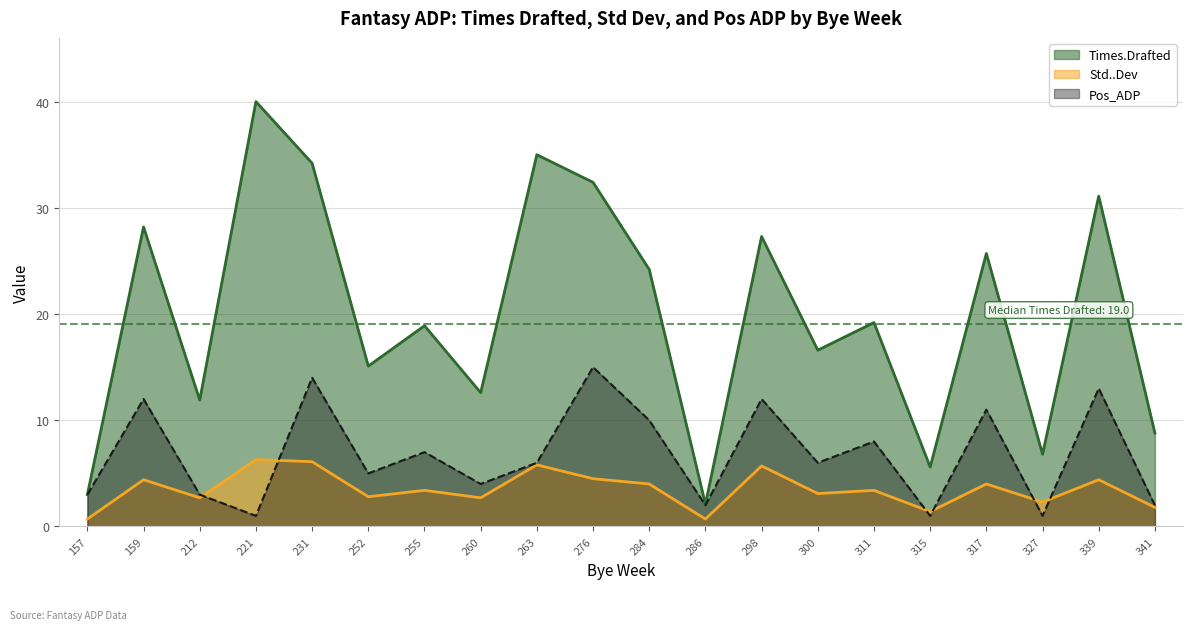

Which series has the largest total across all categories?

Times.Drafted